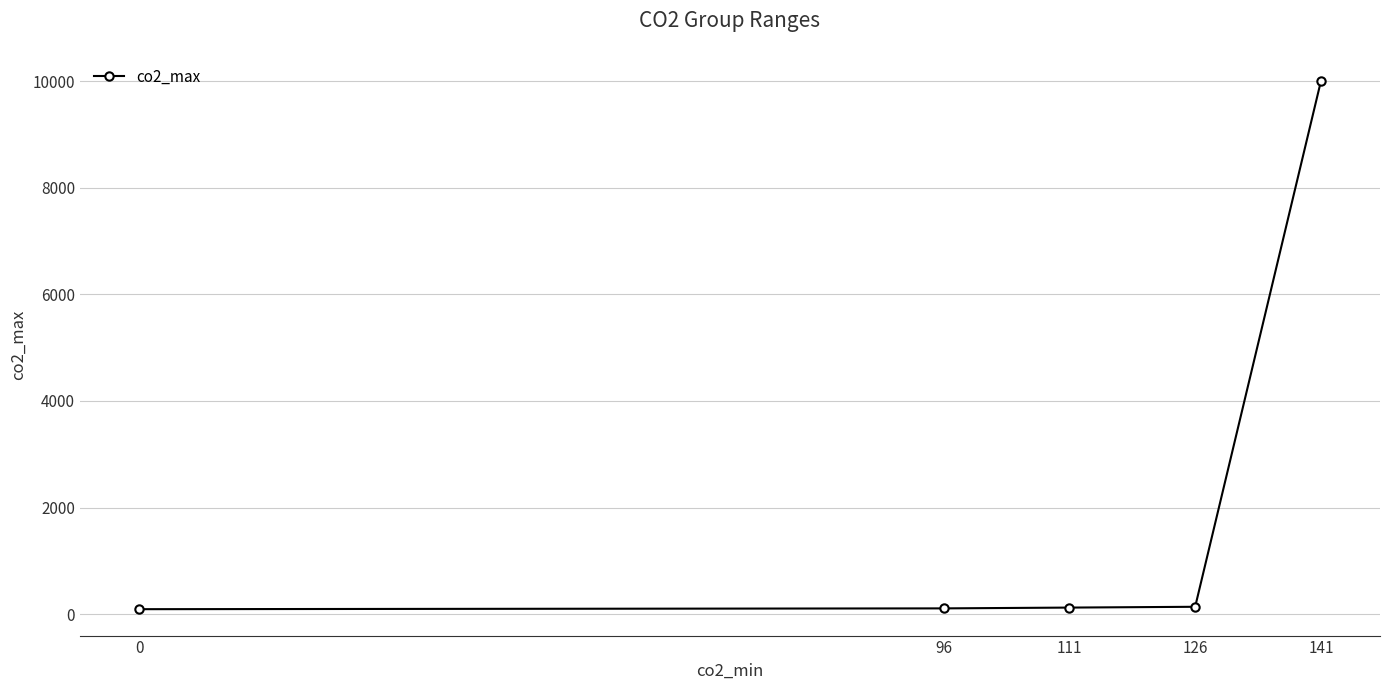

Is it true that the value at 141 is 4555?

False